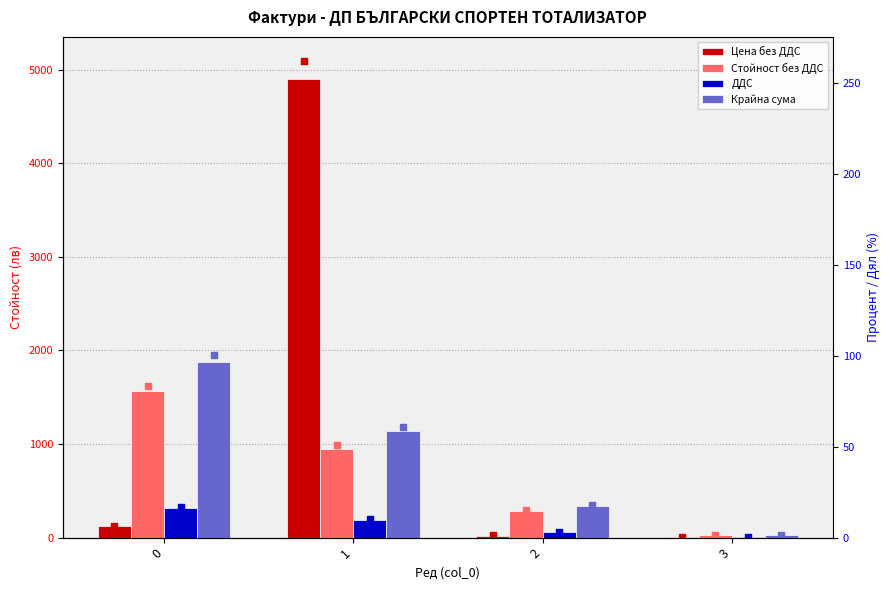

What are all the series names shown in the legend?

Цена без ДДС, Стойност без ДДС, ДДС, Крайна сума